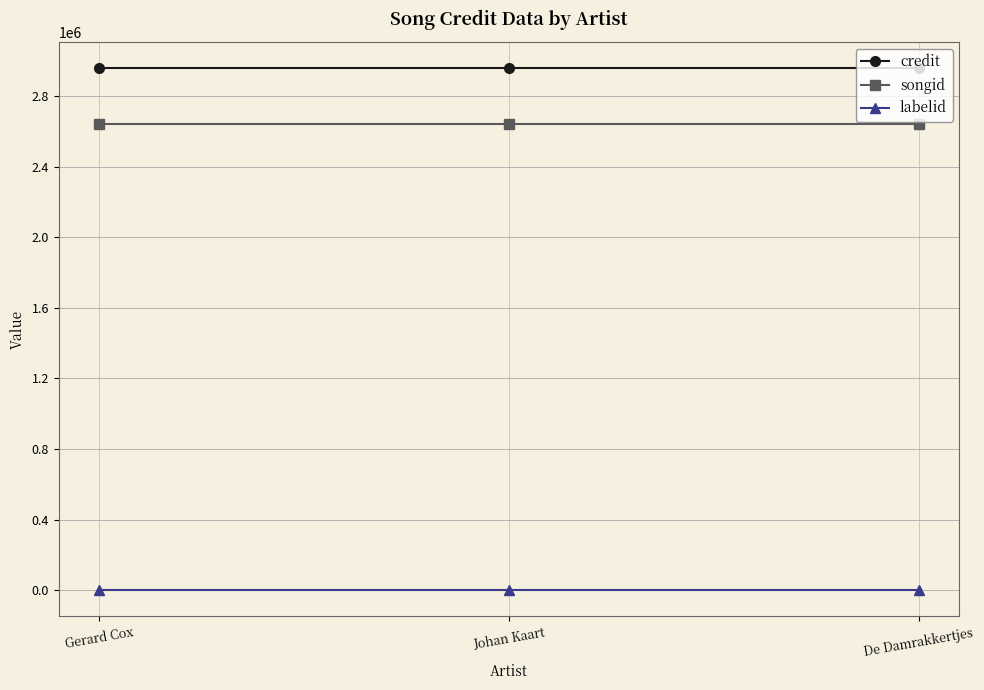

What value does the credit series have at De Damrakkertjes?

2958416